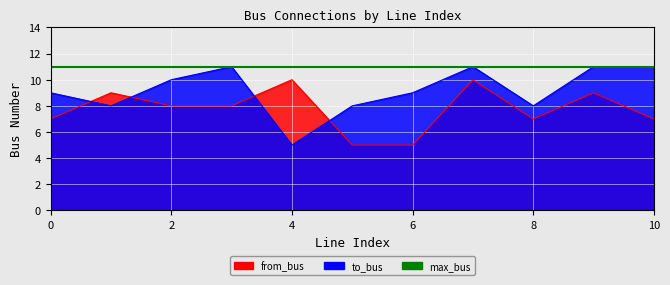

How many lines are shown in the chart?

2